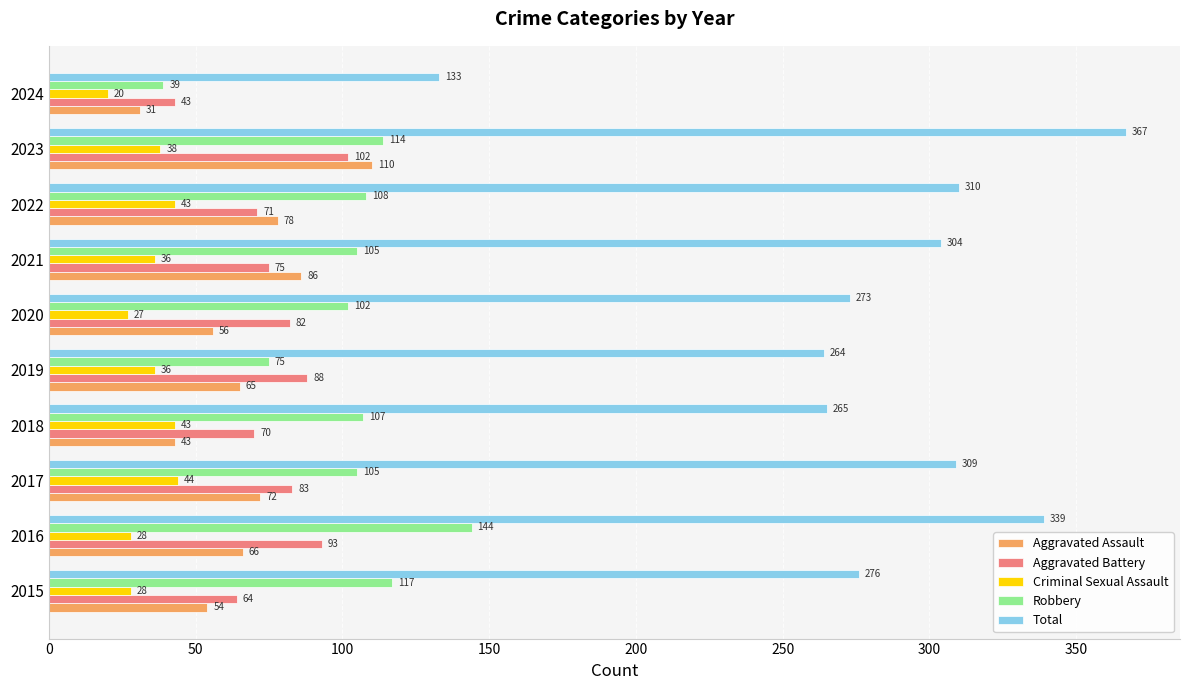

What is the difference between the maximum and minimum values in the Aggravated Battery series?

59